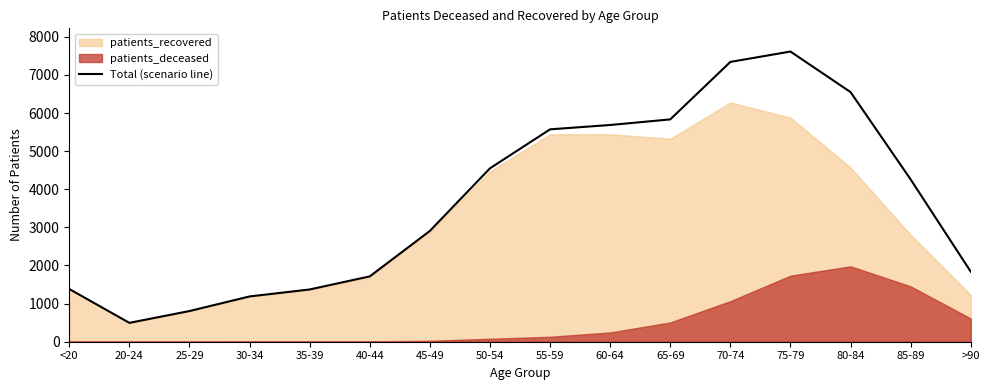

At which category does the data reach its first local valley?

20-24